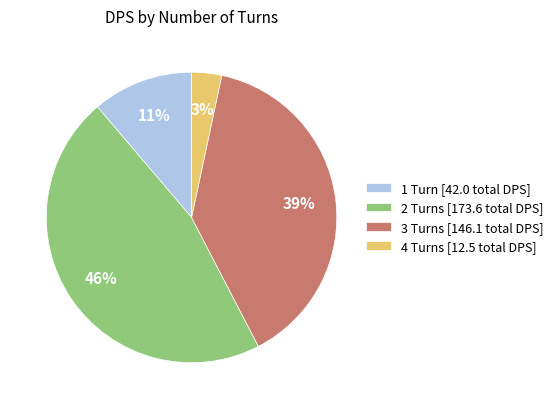

To the nearest percent, what is the difference between the largest and smallest slice percentages?

43%